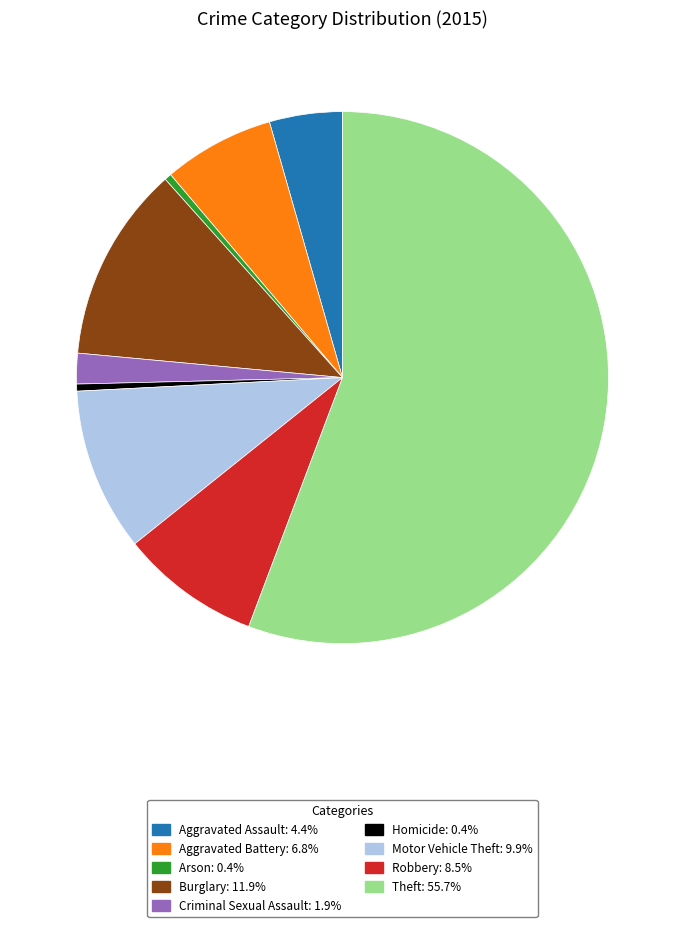

Is it true that Homicide is 0% of the pie?

True